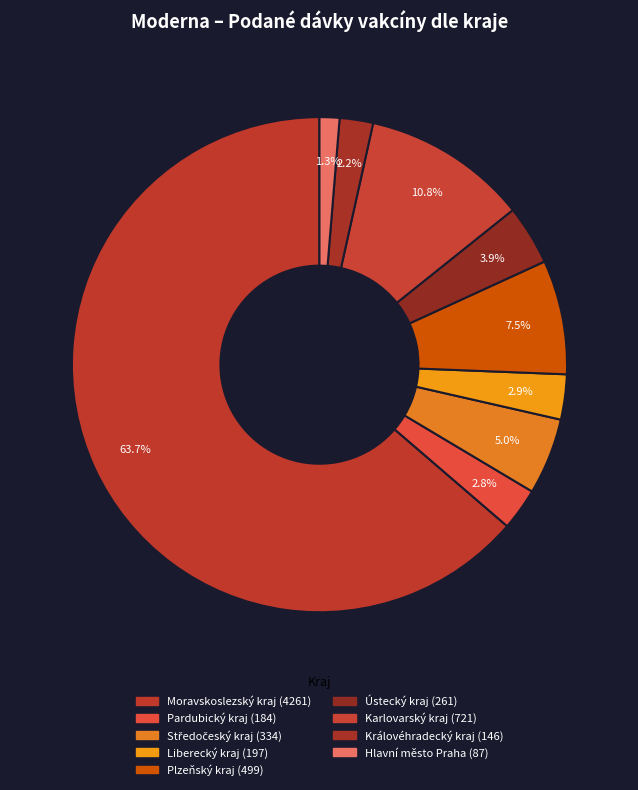

Count the number of slices in the pie.

9